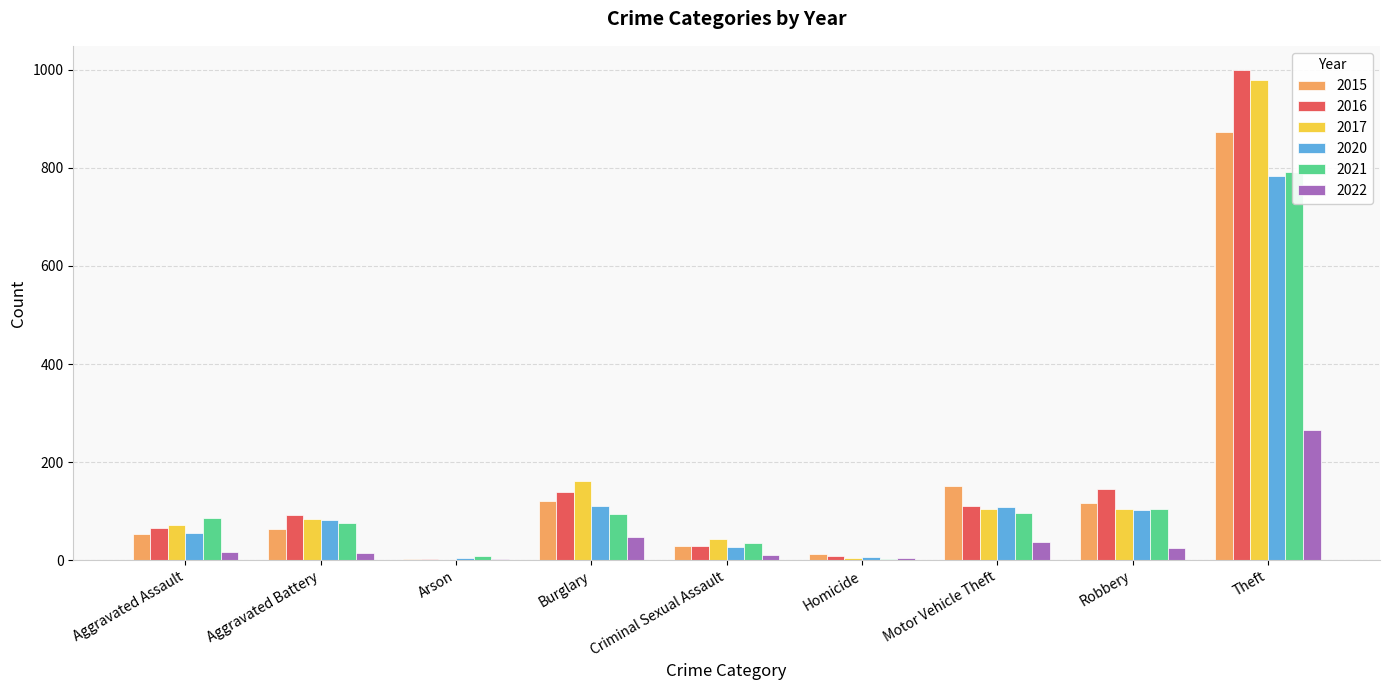

How many data points does each series have?

9